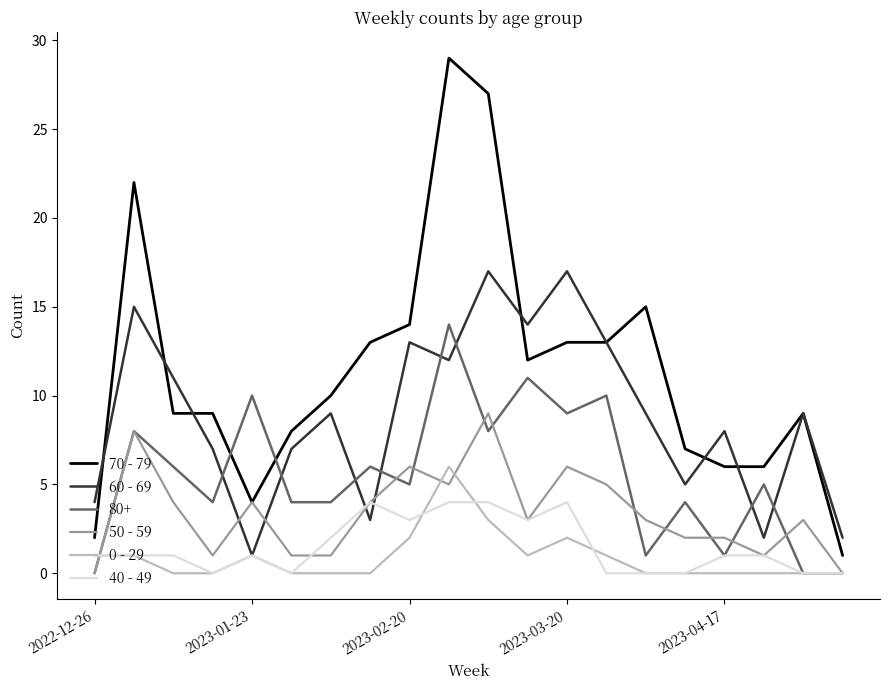

True or false: 70 - 79 and 0 - 29 cross at least once.

False